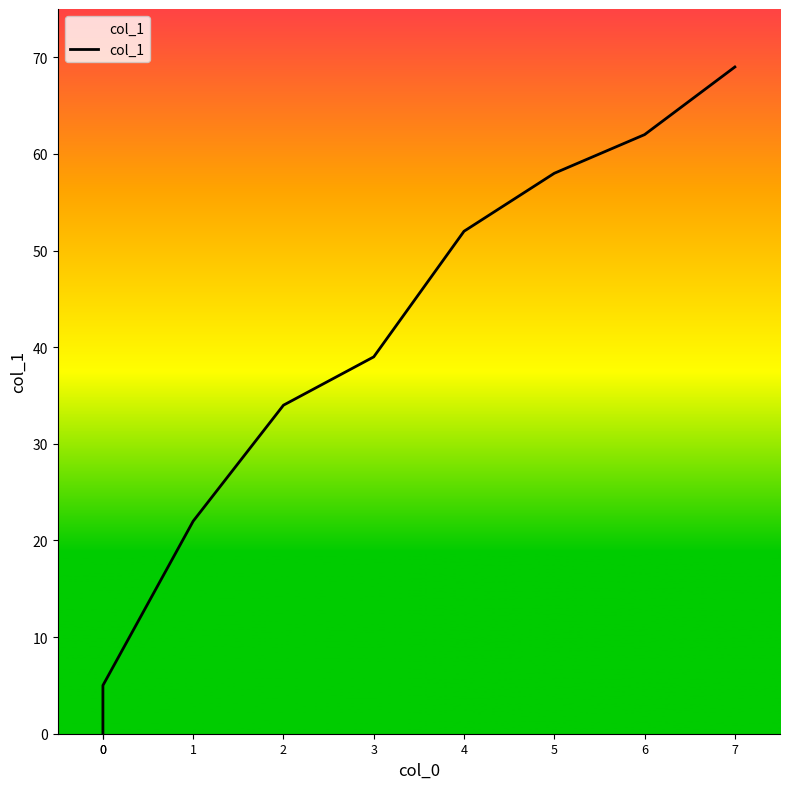

Where is the data nearest to the value 34?

2